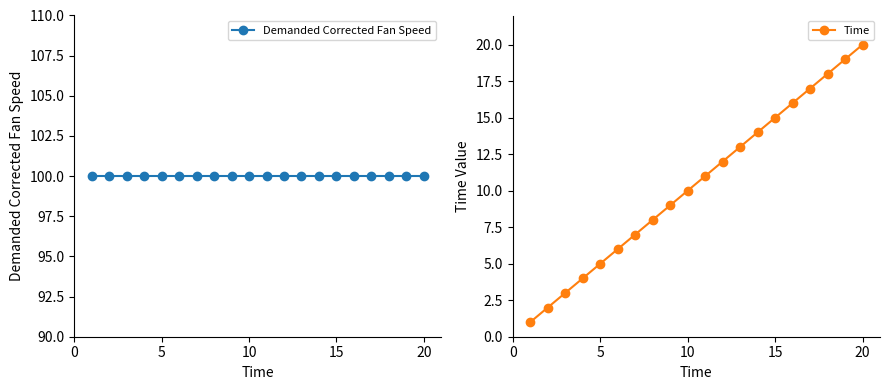

What is the minimum value shown in the chart?

1